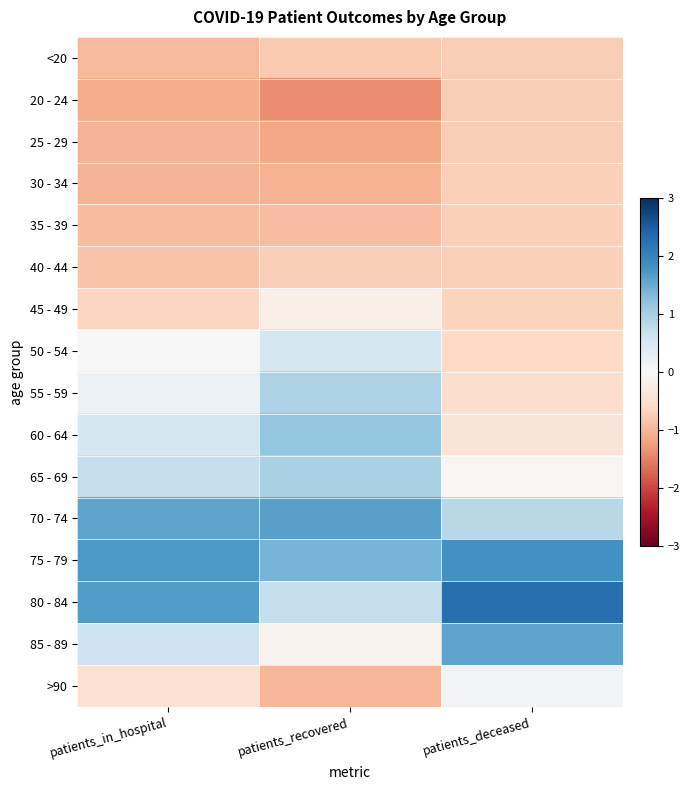

Between patients_in_hospital and patients_recovered, which series saw the biggest shift?

80 - 84